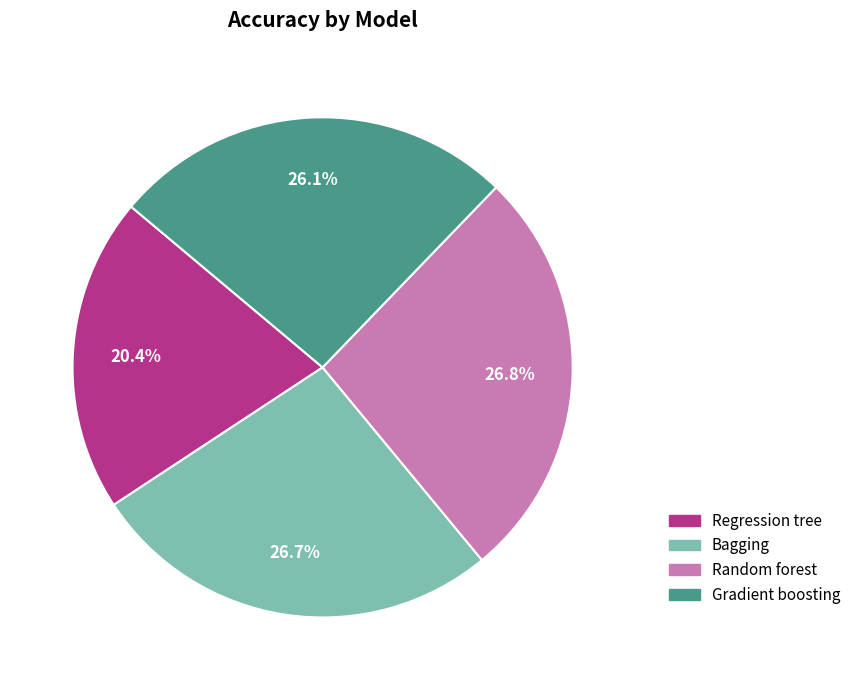

How many slices are in this pie chart?

4